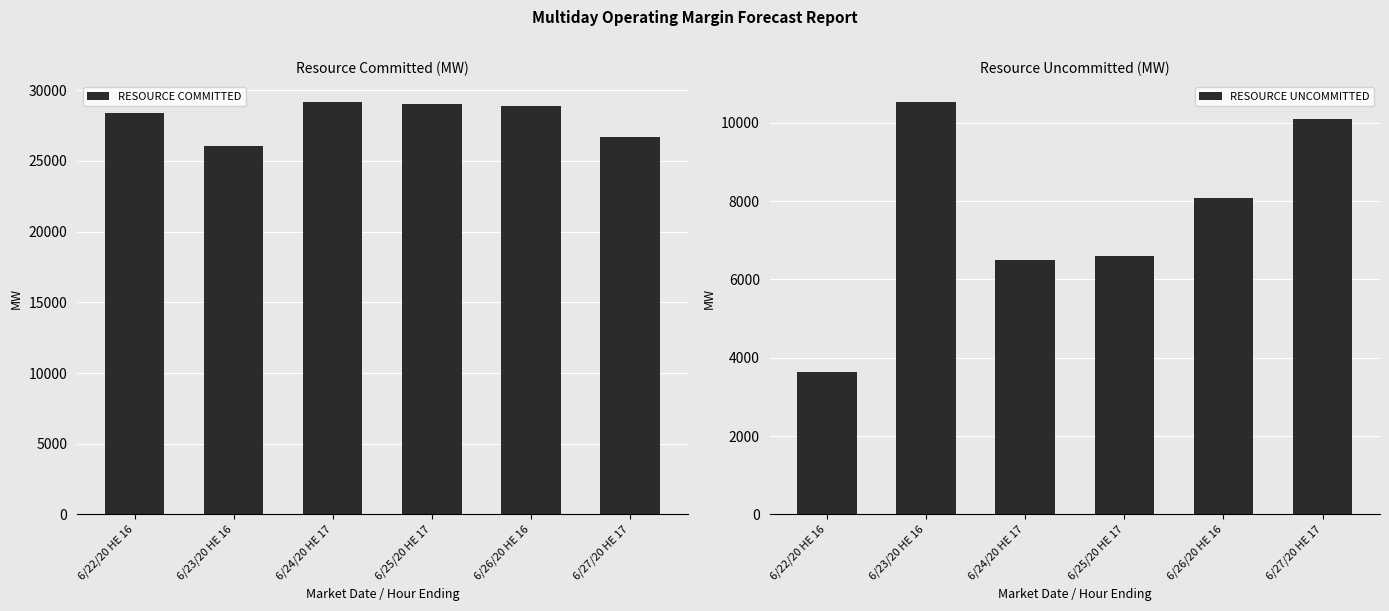

What position from the left is 6/25/20 HE 17?

4